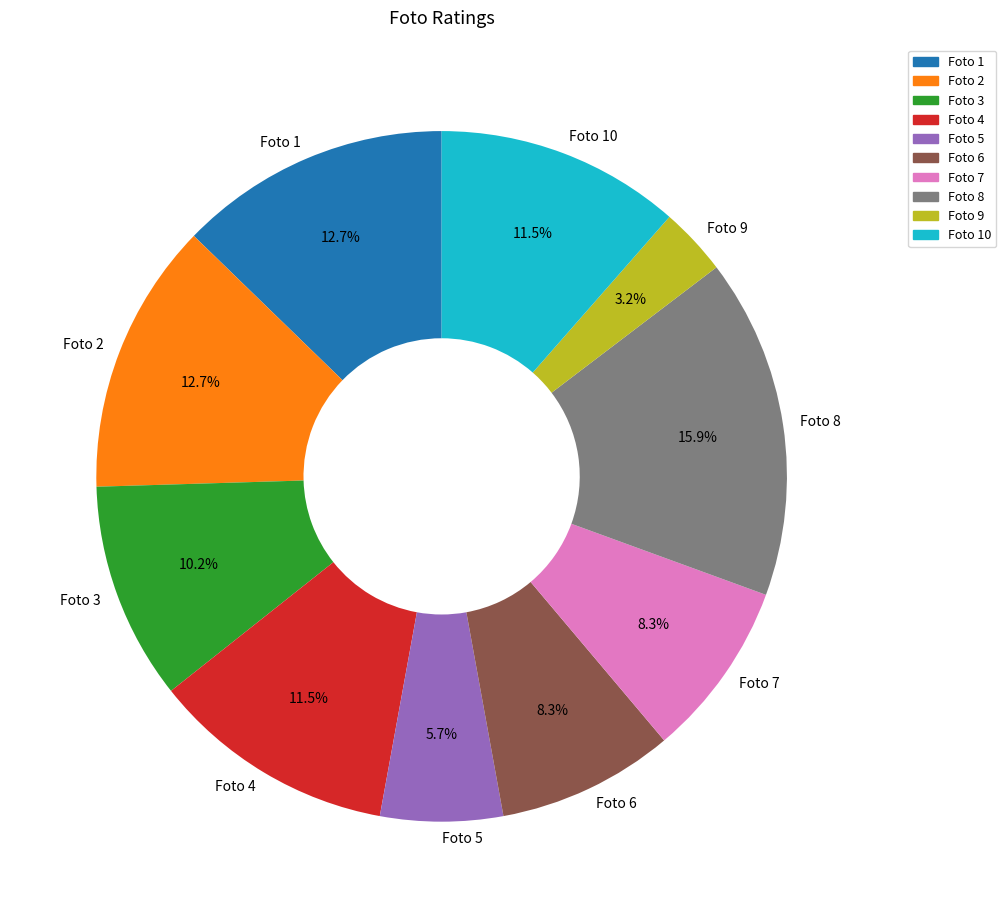

Which category has the smallest portion of the pie?

Foto 9